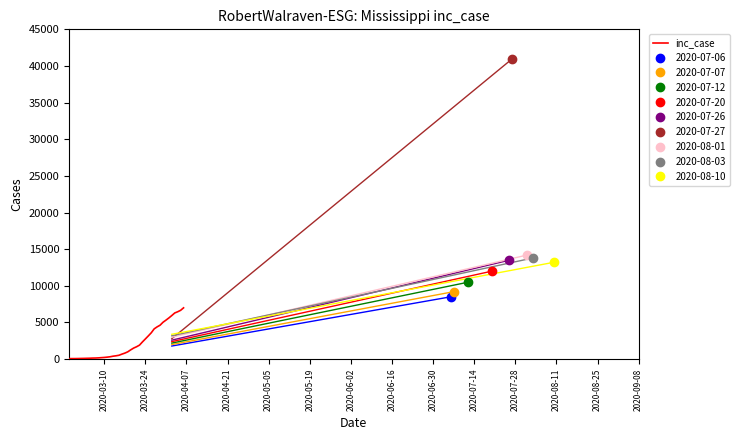

What is the highest value of the inc_case series?

6994